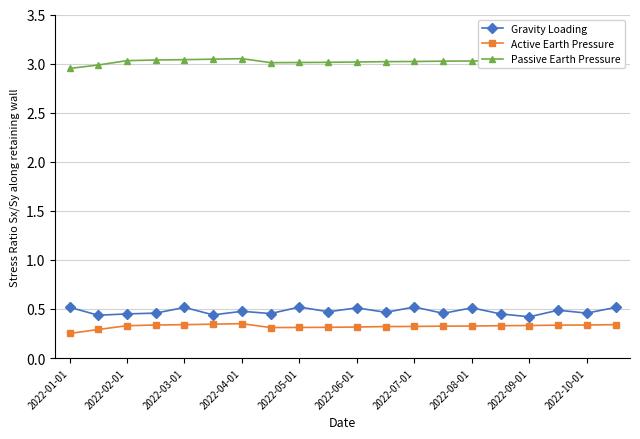

Which series has the largest total across all categories?

Passive Earth Pressure